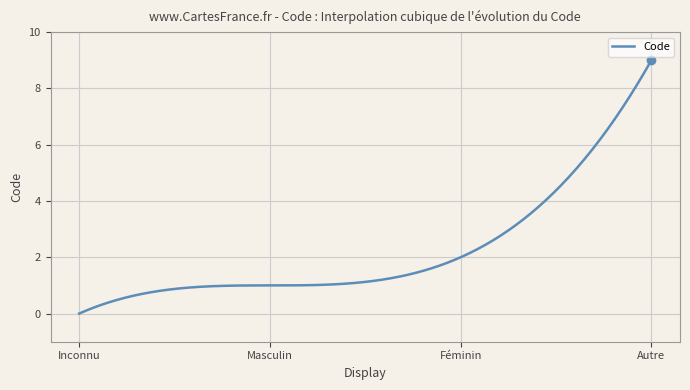

What is the greatest value displayed?

9.0